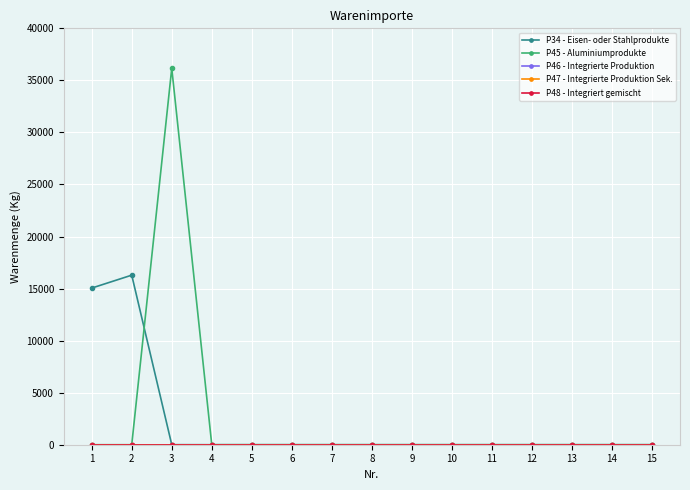

What is the difference between the maximum and minimum values in the P34 - Eisen- oder Stahlprodukte series?

16289